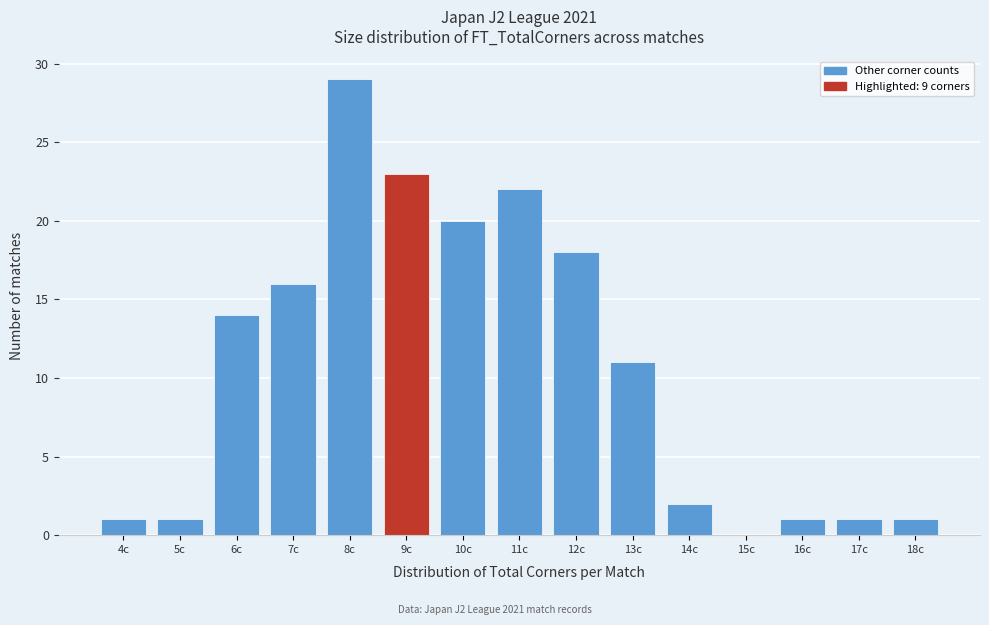

Reading left to right, transcribe all the data shown in this chart.

4c=1	5c=1	6c=14	7c=16	8c=29	9c=23	10c=20	11c=22	12c=18	13c=11	14c=2	15c=0	16c=1	17c=1	18c=1